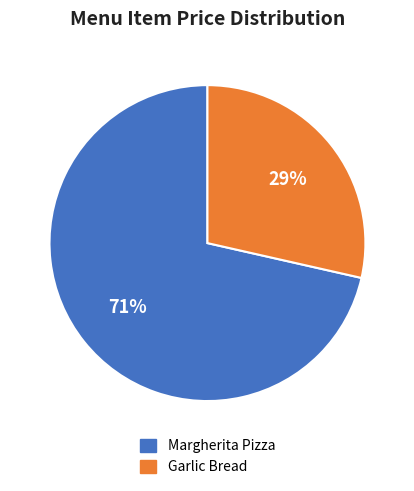

What is the largest slice in the pie chart?

Margherita Pizza